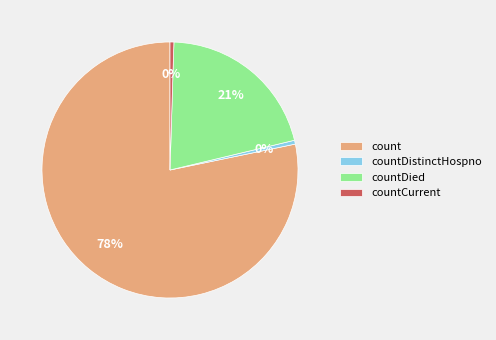

True or false: countDied accounts for 27% of the total.

False